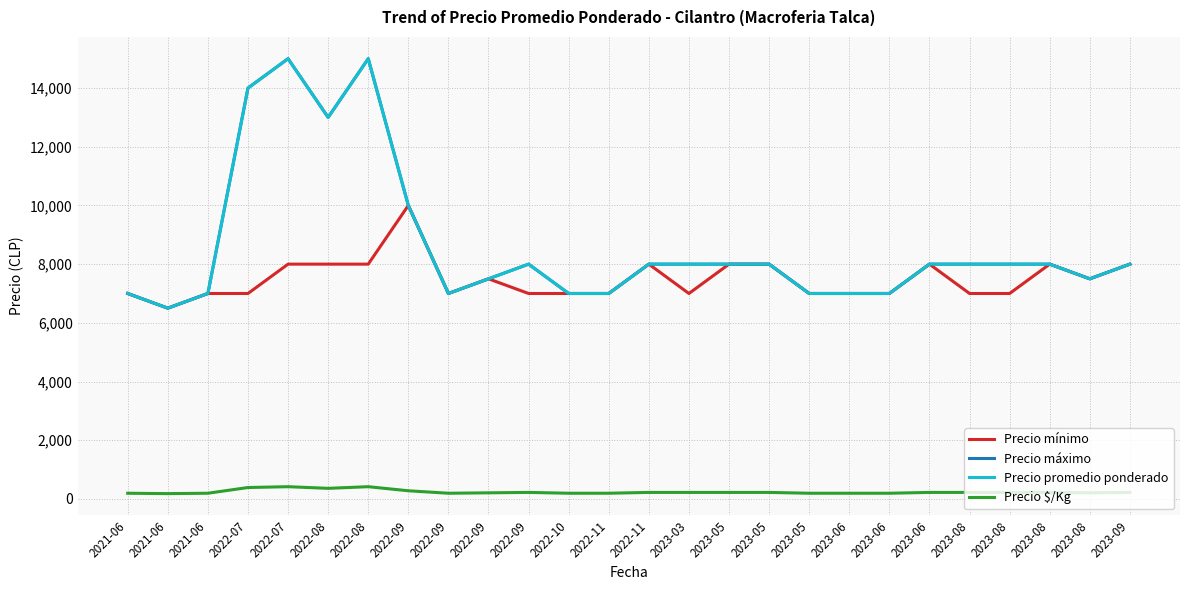

Is this an area chart (filled region under the line)?

No